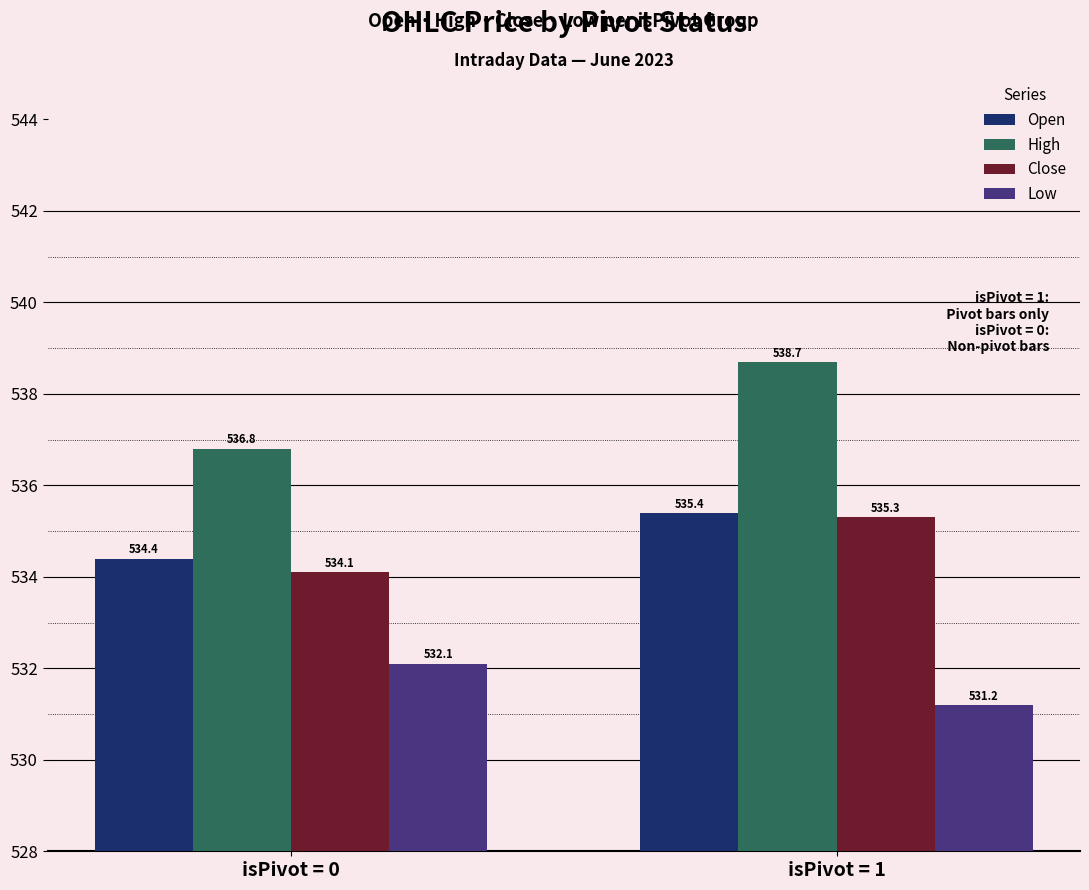

The value of Close at isPivot = 0 is 807.6. True or false?

False